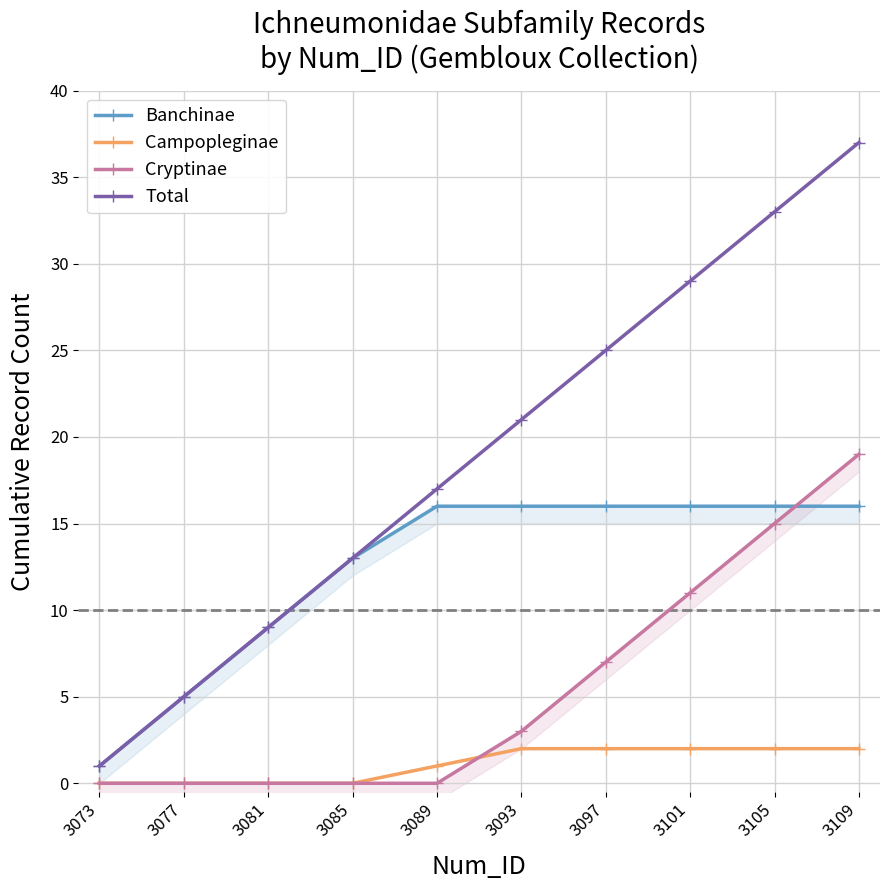

At which label does Campopleginae reach its minimum?

3073